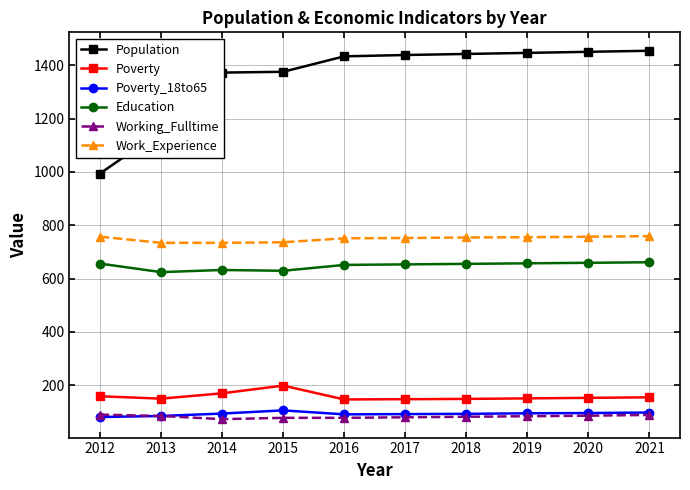

What is the value of the Poverty point at the 8th from the left?

150